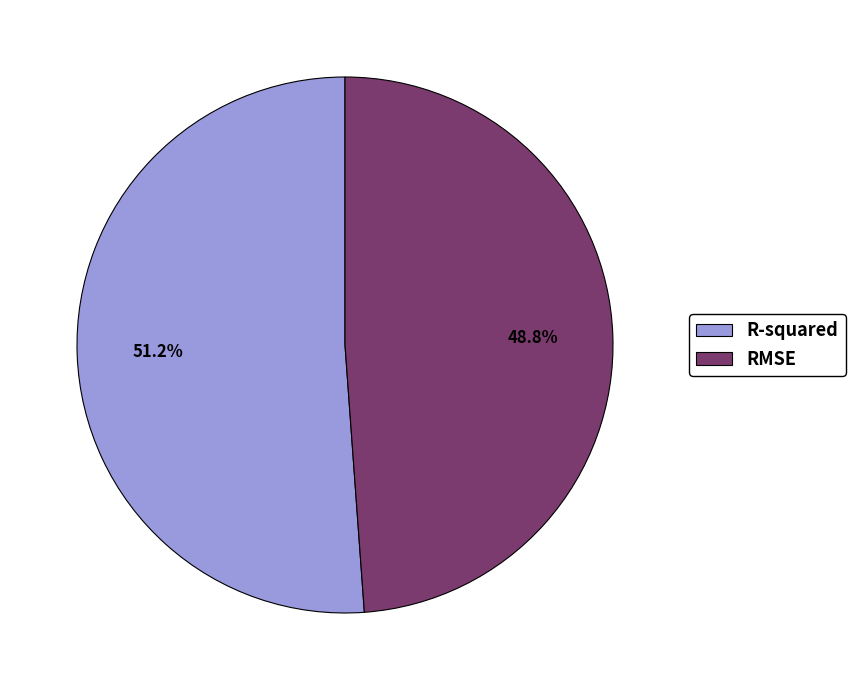

Is the sum of R-squared and RMSE greater than half?

Yes